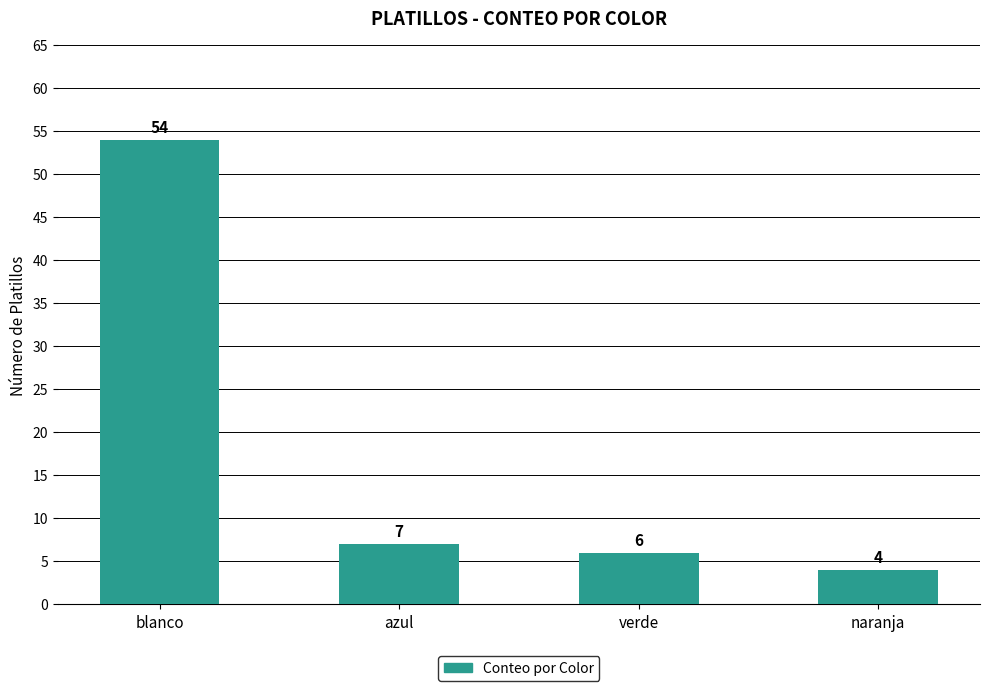

List the labels in order of value, smallest first.

naranja, verde, azul, blanco